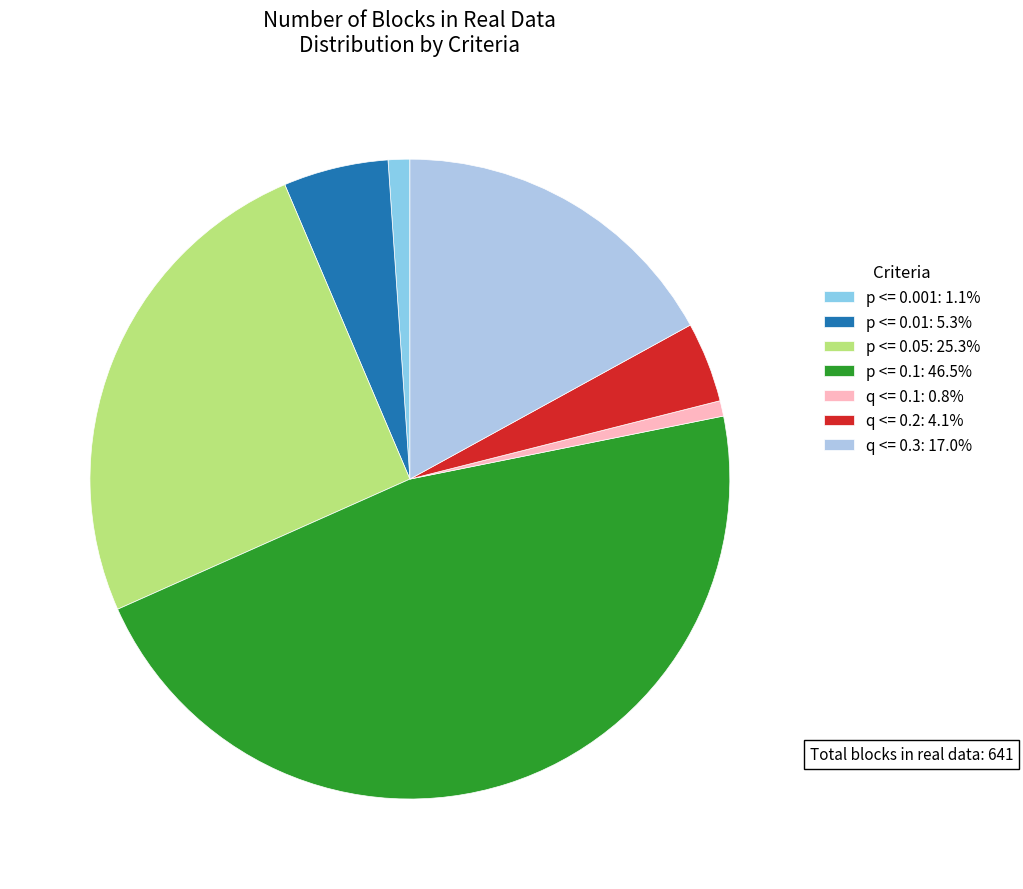

To the nearest percent, what portion does q <= 0.2 represent?

4%